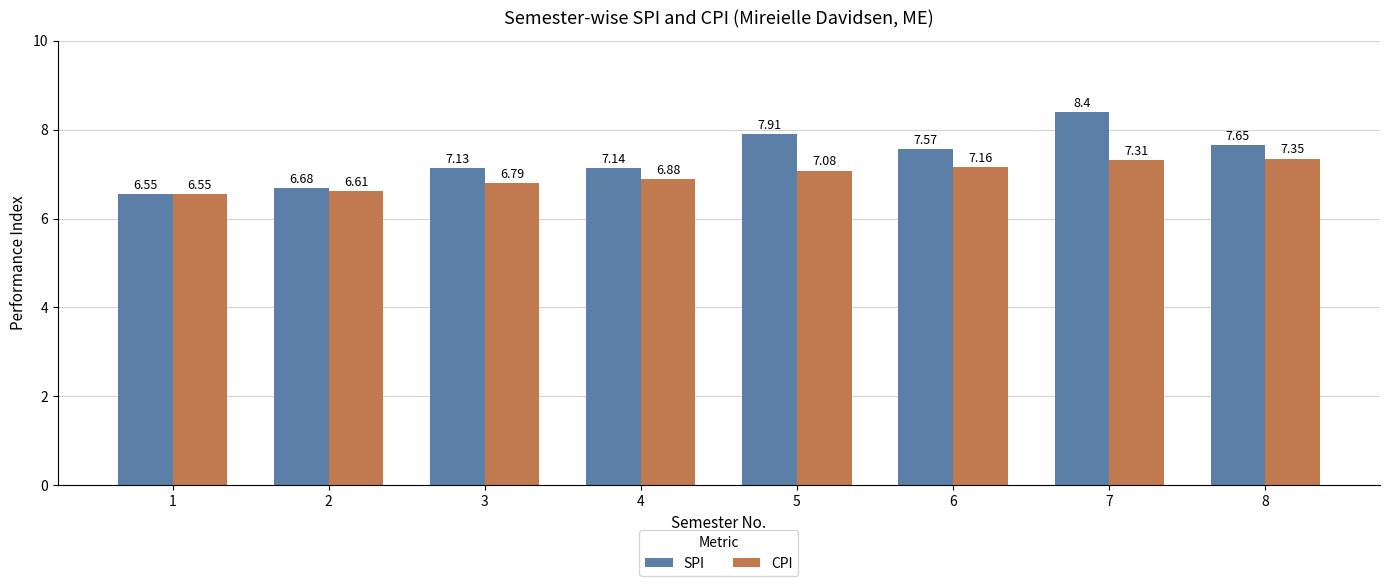

What is the sum of the CPI values at 8 and 1?

13.9